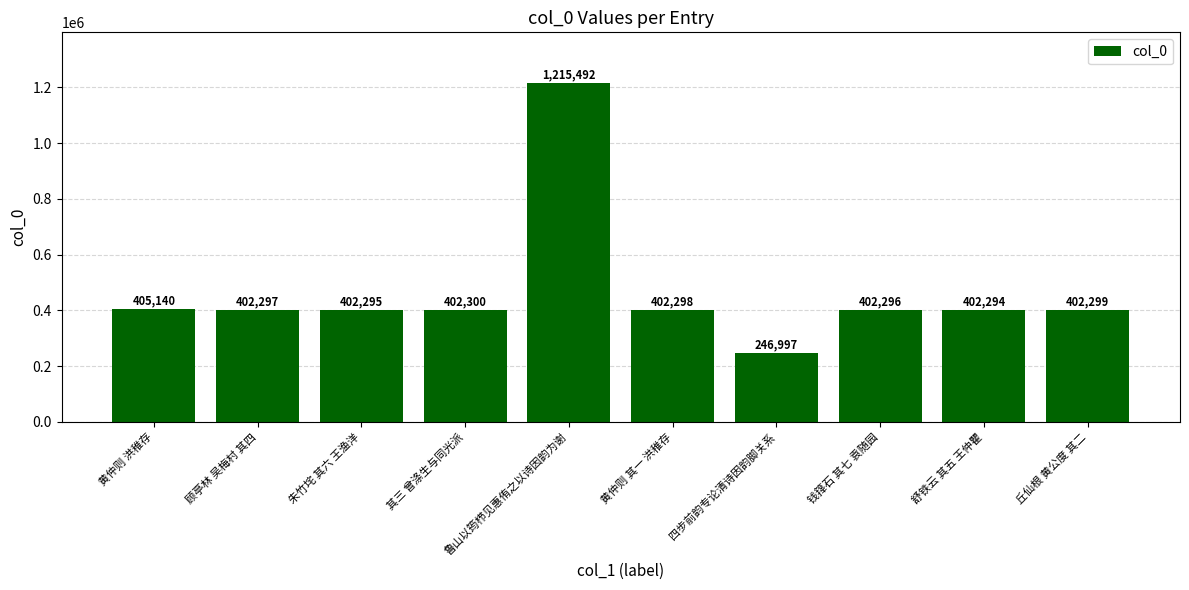

True or false: the data shows 402297 at 顾亭林 吴梅村 其四.

True